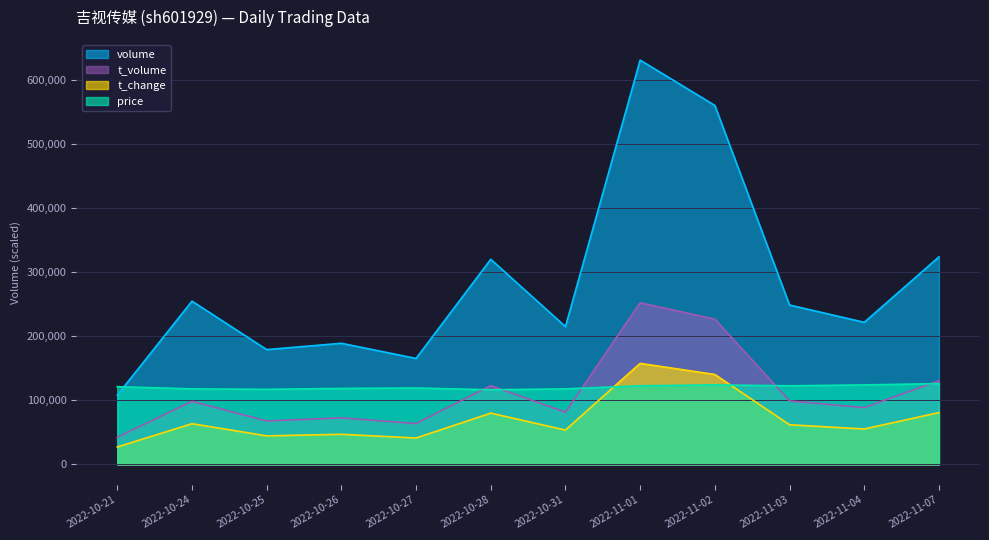

What are all the series names shown in the legend?

volume, t_volume, t_change, price